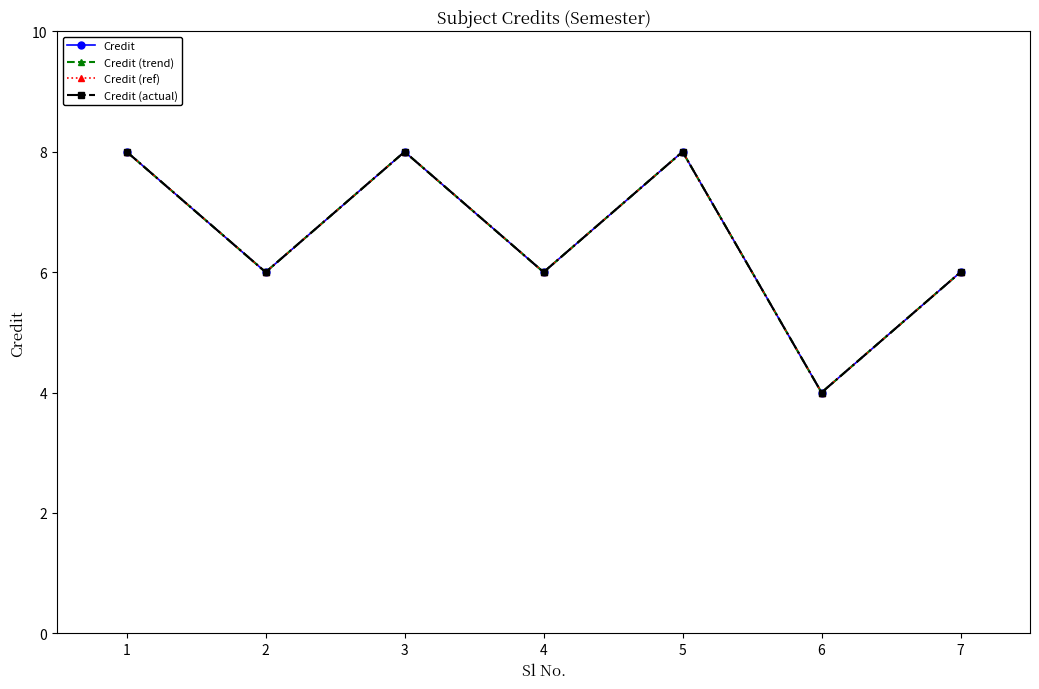

Is this an area chart (filled region under the line)?

No